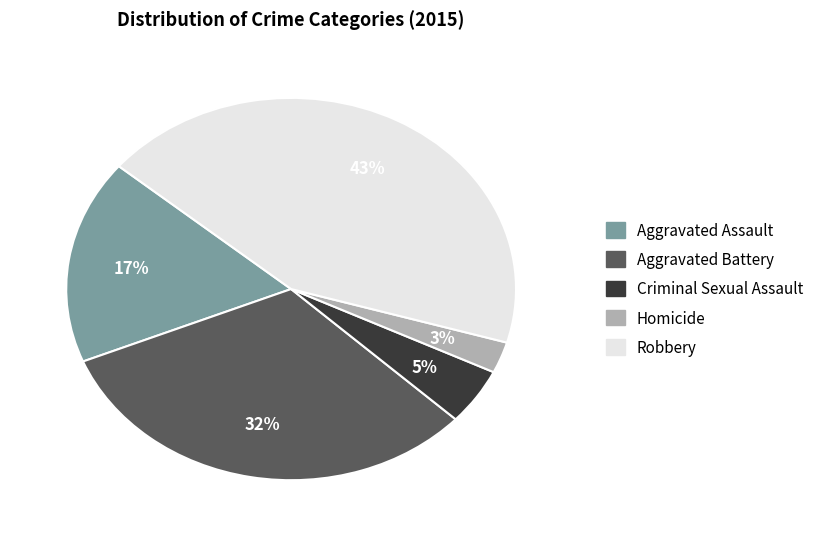

Rank the categories by value from lowest to highest.

Homicide, Criminal Sexual Assault, Aggravated Assault, Aggravated Battery, Robbery